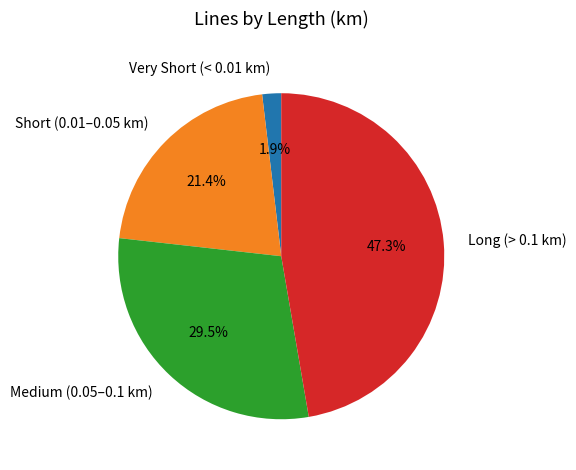

How much of the chart is everything except Very Short (< 0.01 km)?

98.1%